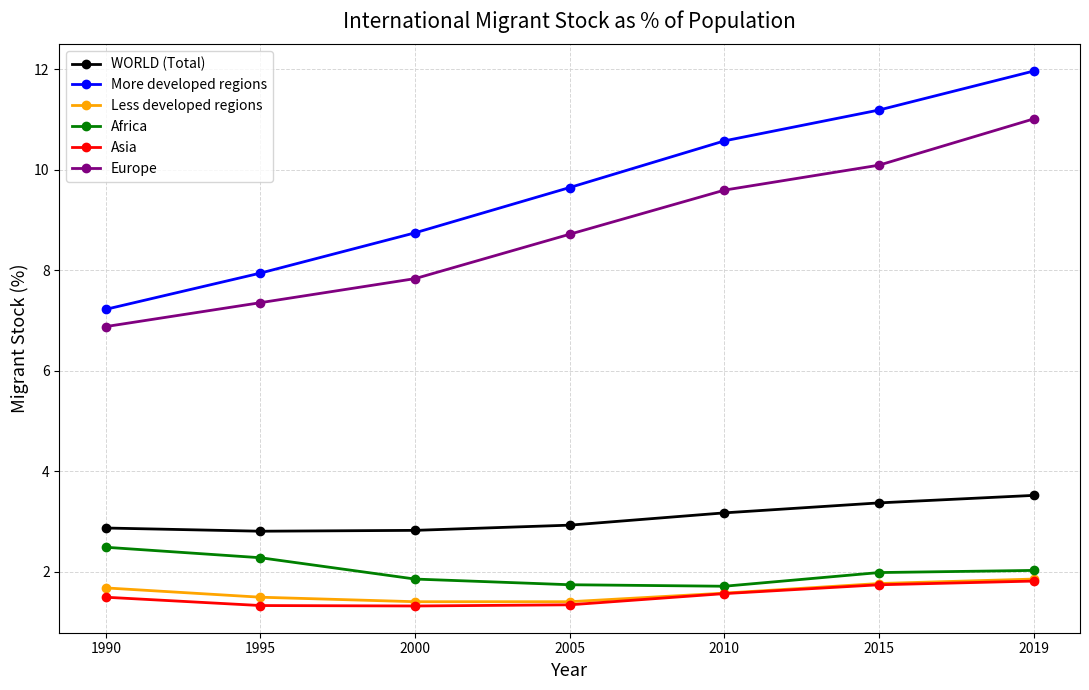

True or false: Africa and Europe cross at least once.

False